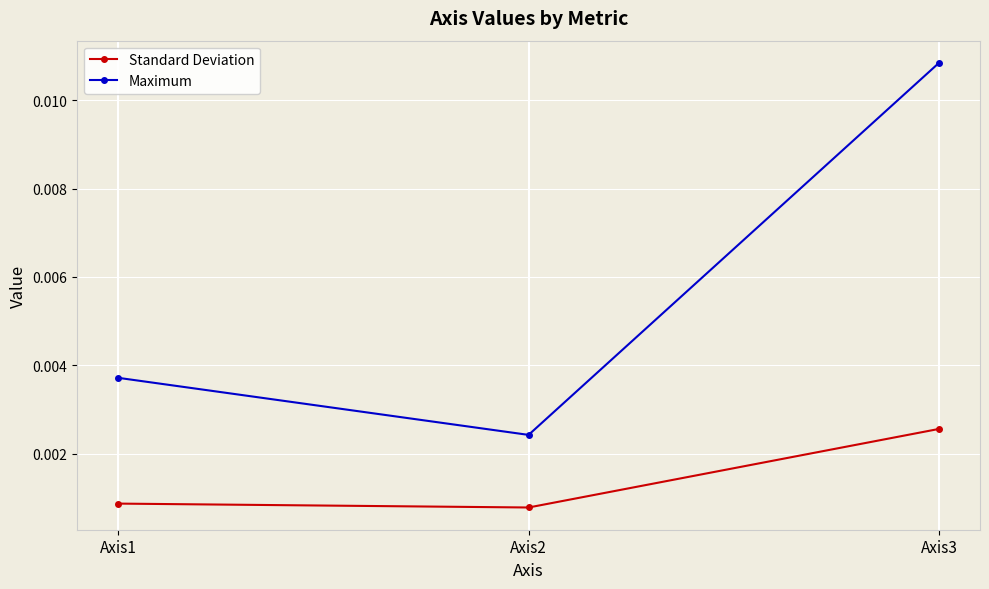

How many Maximum values are between 0 and 1?

3